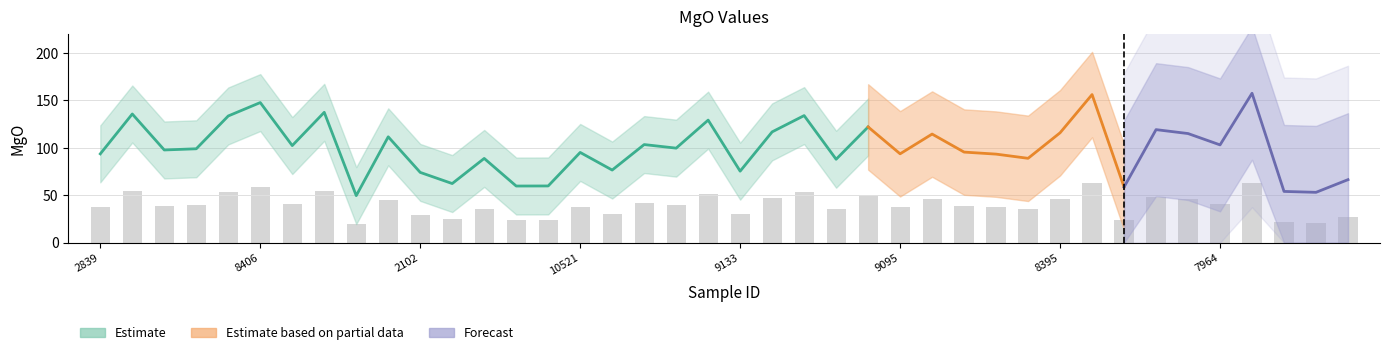

What value does the data have at 2102?

29.6